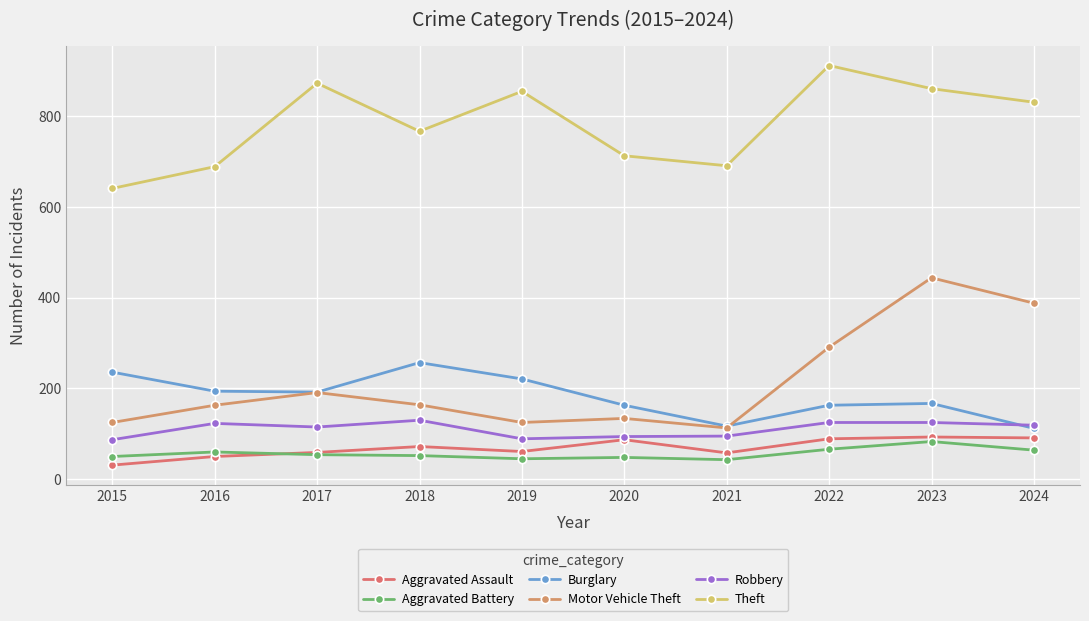

Reading right to left, transcribe all the data shown in this chart.

Aggravated Assault: 2024=91	2023=93	2022=89	2021=58	2020=87	2019=61	2018=72	2017=59	2016=50	2015=31
Aggravated Battery: 2024=64	2023=83	2022=66	2021=43	2020=48	2019=45	2018=52	2017=54	2016=60	2015=50
Burglary: 2024=112	2023=167	2022=163	2021=117	2020=163	2019=221	2018=257	2017=192	2016=194	2015=236
Motor Vehicle Theft: 2024=388	2023=444	2022=291	2021=113	2020=134	2019=125	2018=164	2017=191	2016=163	2015=125
Robbery: 2024=119	2023=125	2022=125	2021=95	2020=94	2019=89	2018=130	2017=115	2016=123	2015=87
Theft: 2024=831	2023=861	2022=912	2021=691	2020=713	2019=855	2018=767	2017=873	2016=689	2015=641